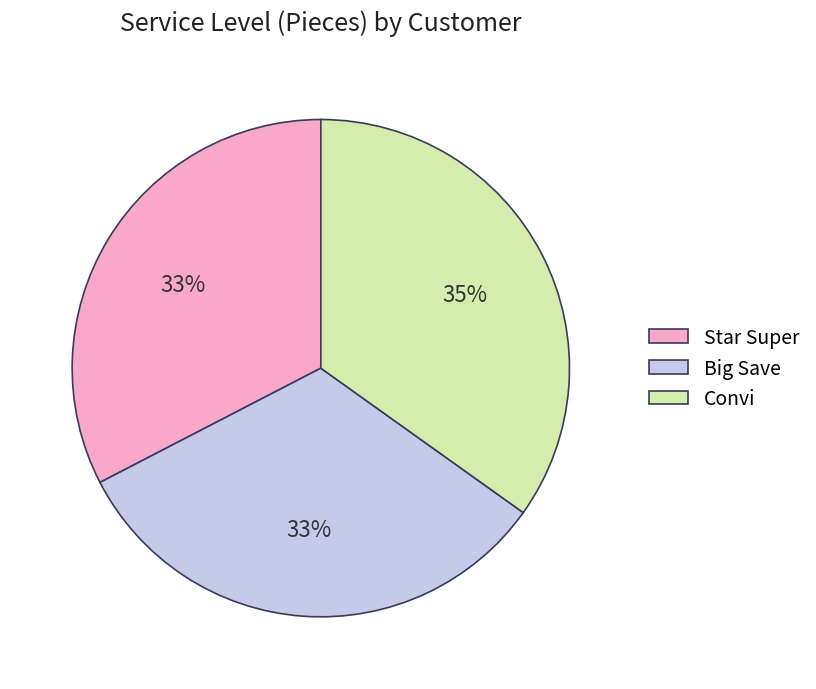

To the nearest percent, what percentage of the pie is Star Super?

33%